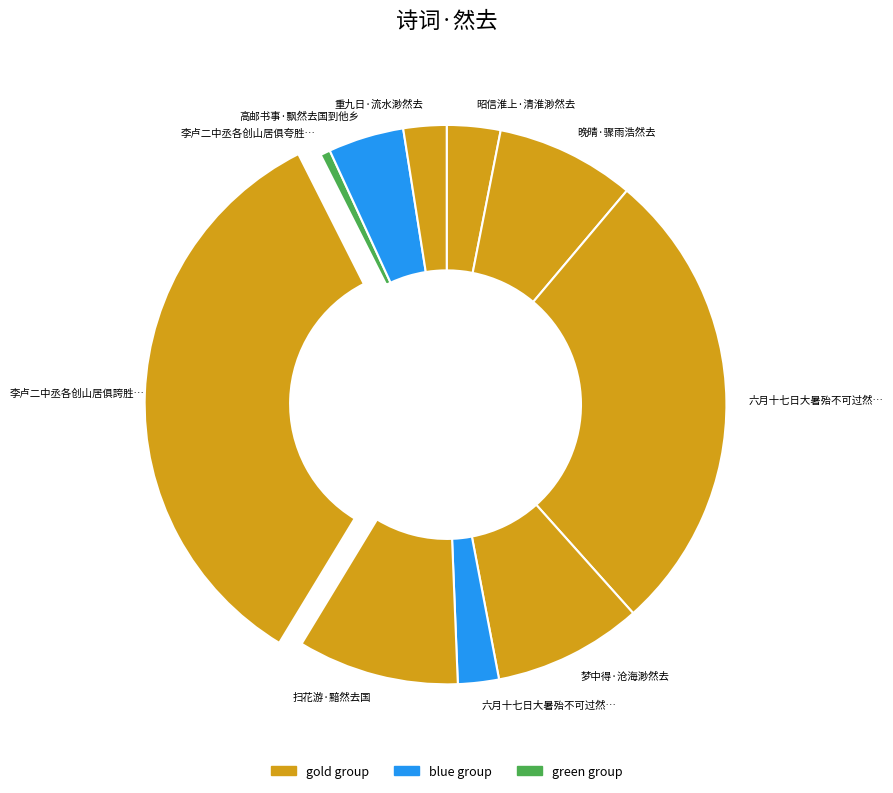

How many segments does this pie chart have?

10